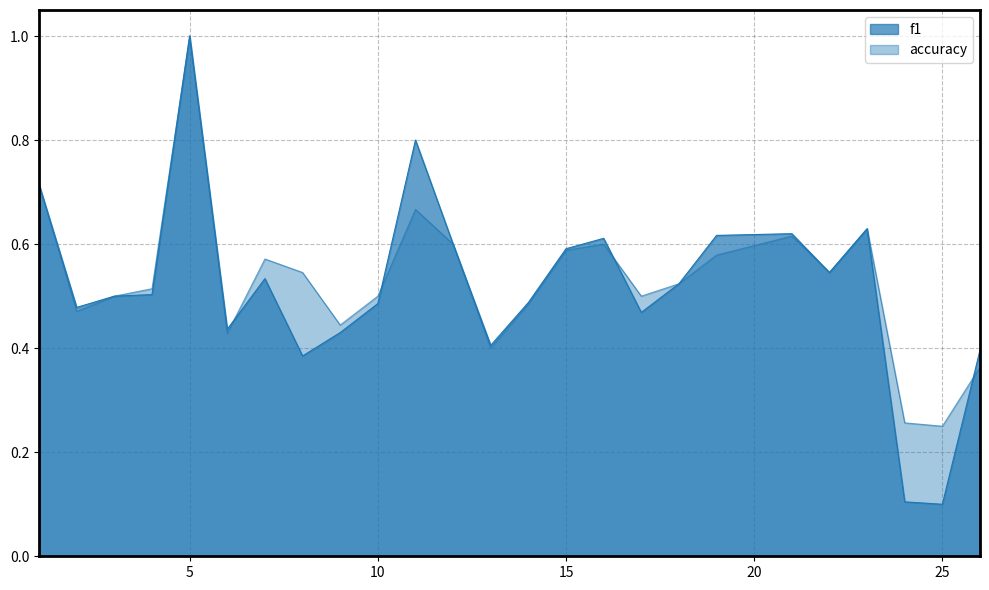

How many accuracy values are between 0 and 1?

25